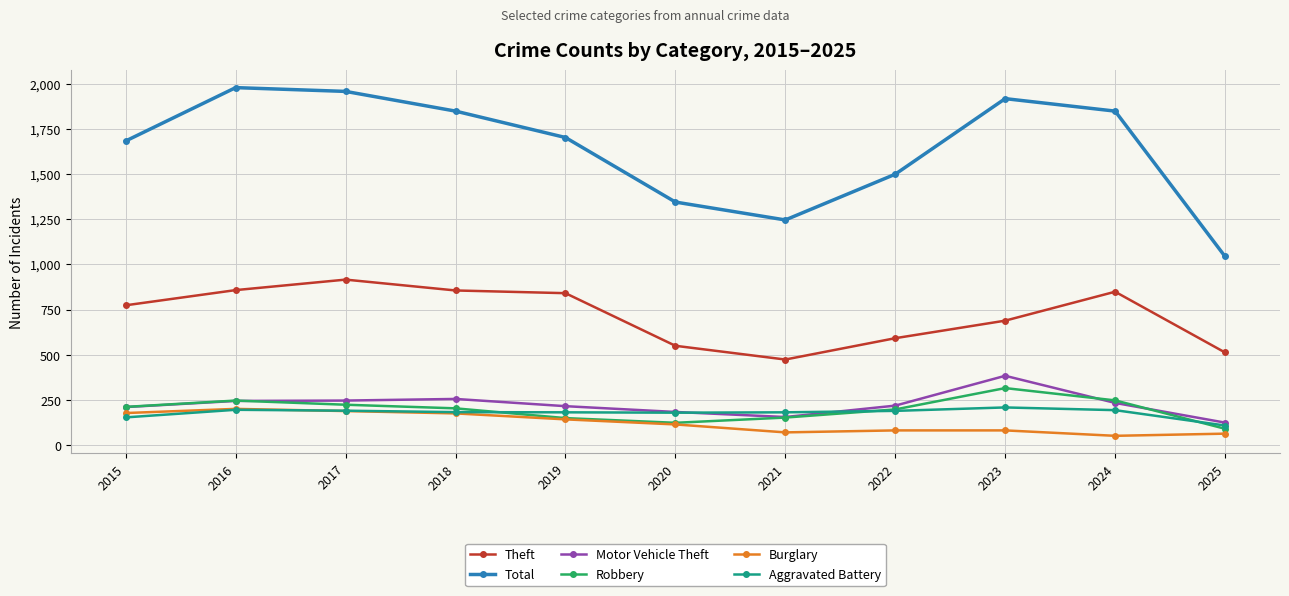

At which label does Robbery first exceed 204?

2015